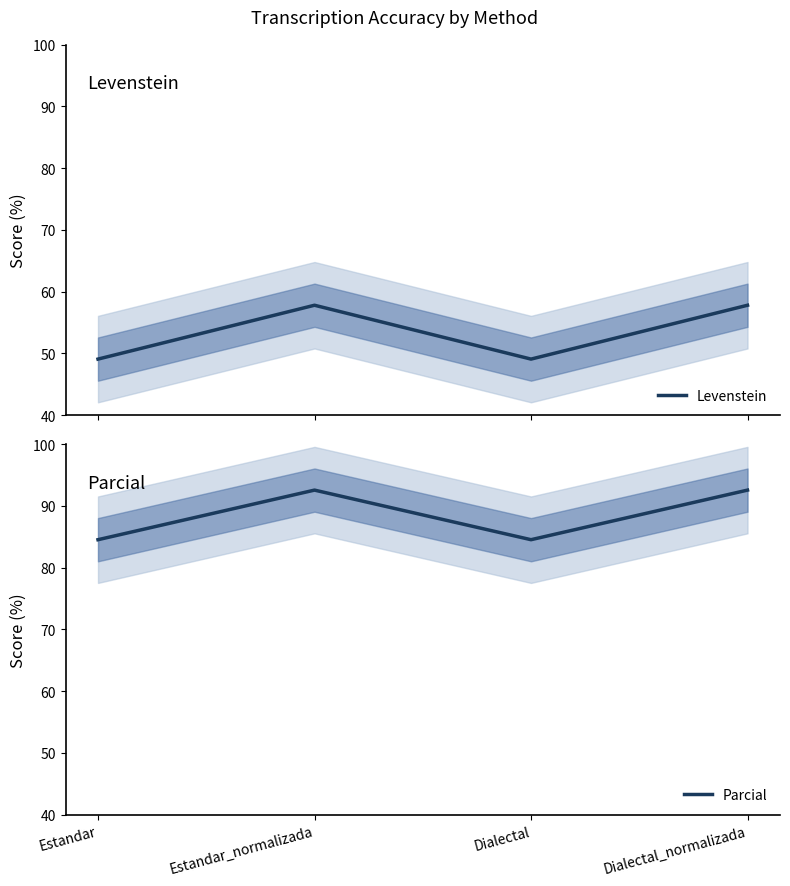

What are all the series names shown in the legend?

Levenstein, Parcial